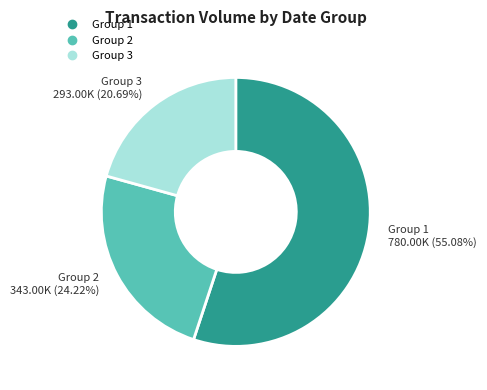

Does any single category account for the majority?

Yes